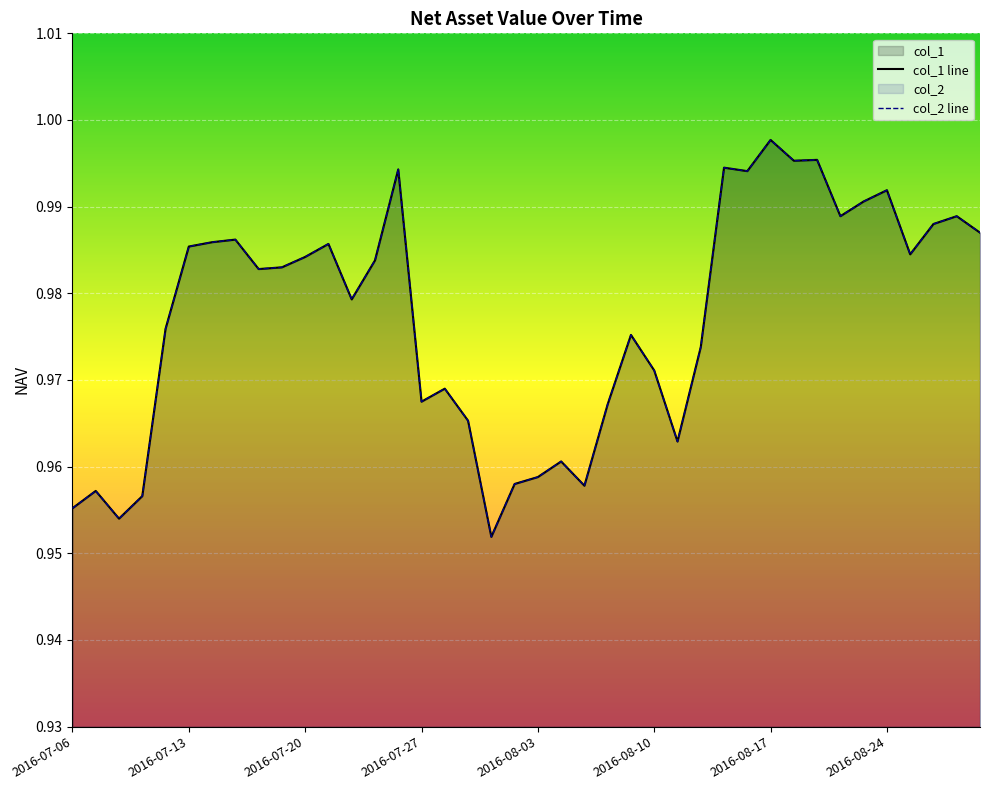

True or false: col_2 has more than 2 points higher than both neighbors.

True